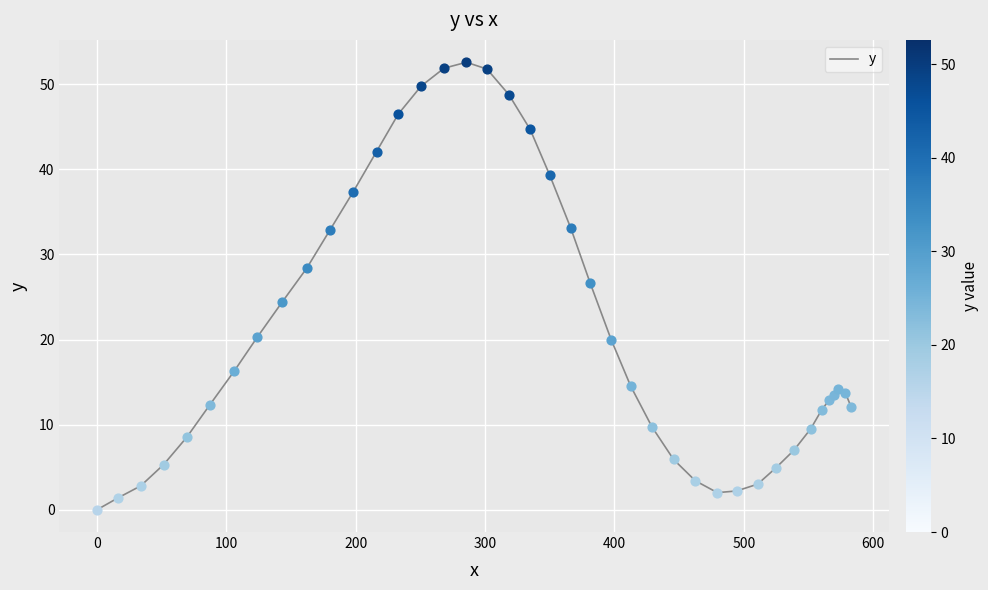

What is the greatest value displayed?

52.6